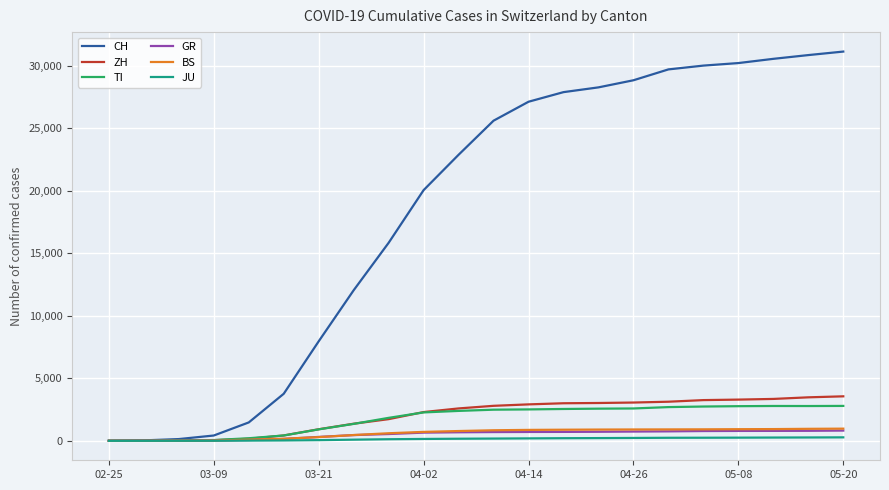

How many series are shown in this chart?

6